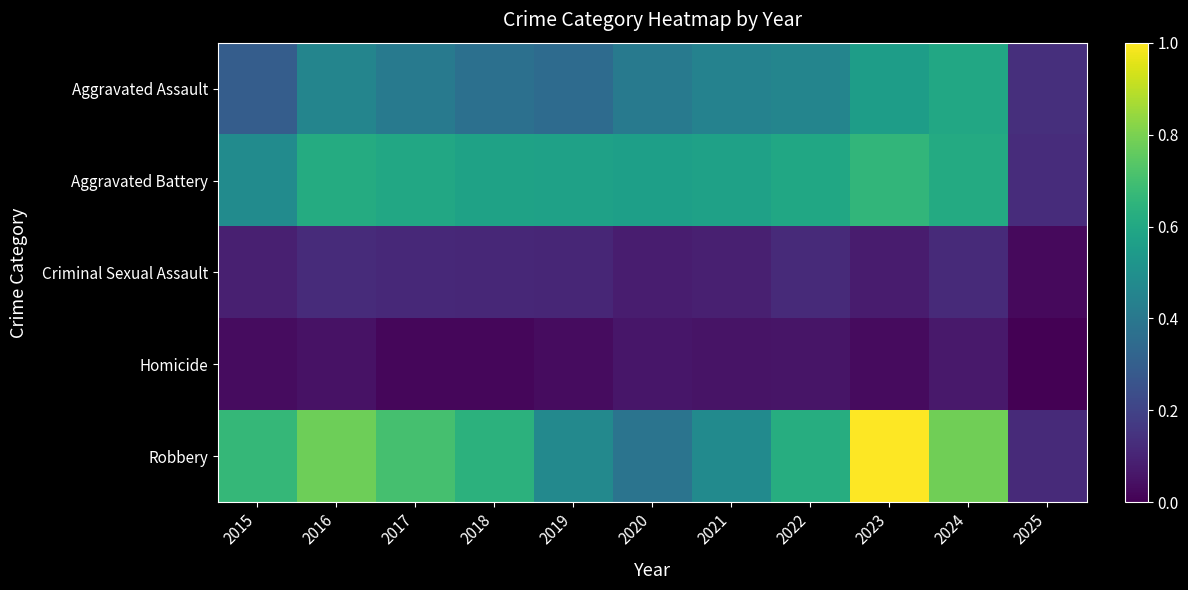

What is the greatest value displayed?

1.0